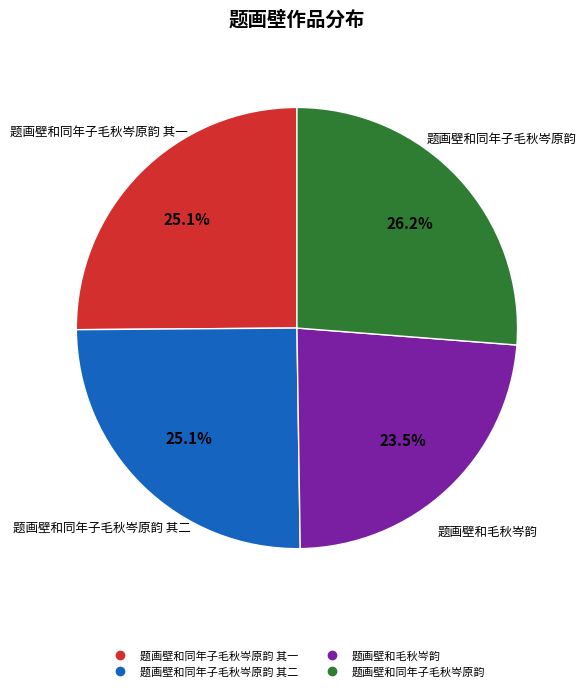

How many slices are in this pie chart?

4